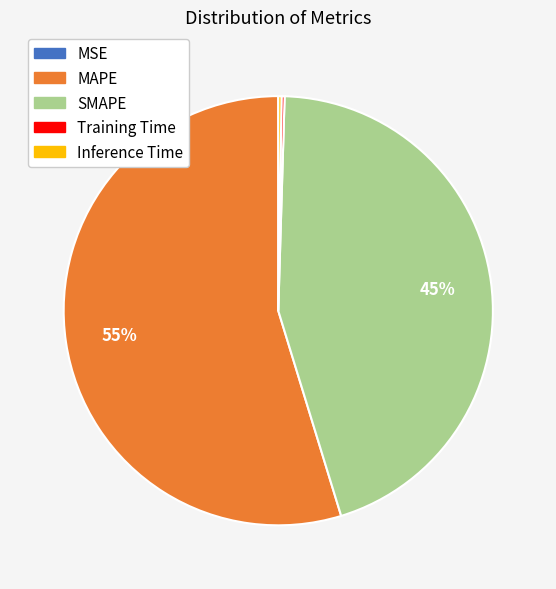

Is it true that MAPE is 55% of the pie?

True